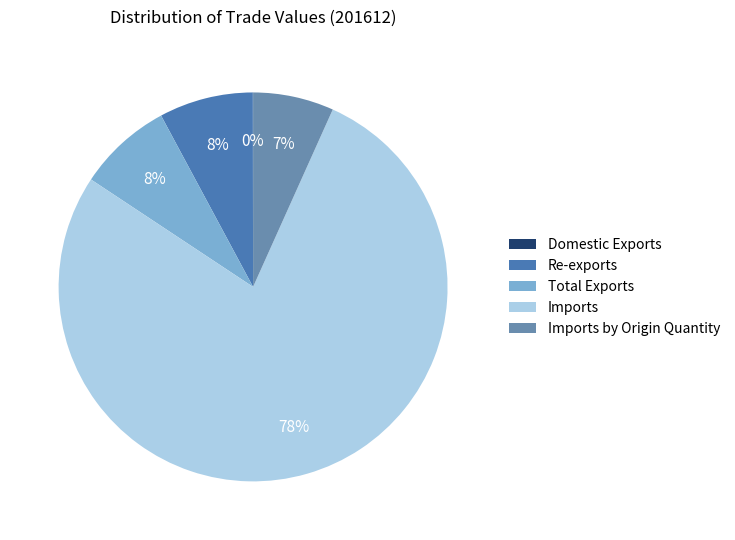

What is the largest slice in the pie chart?

Imports